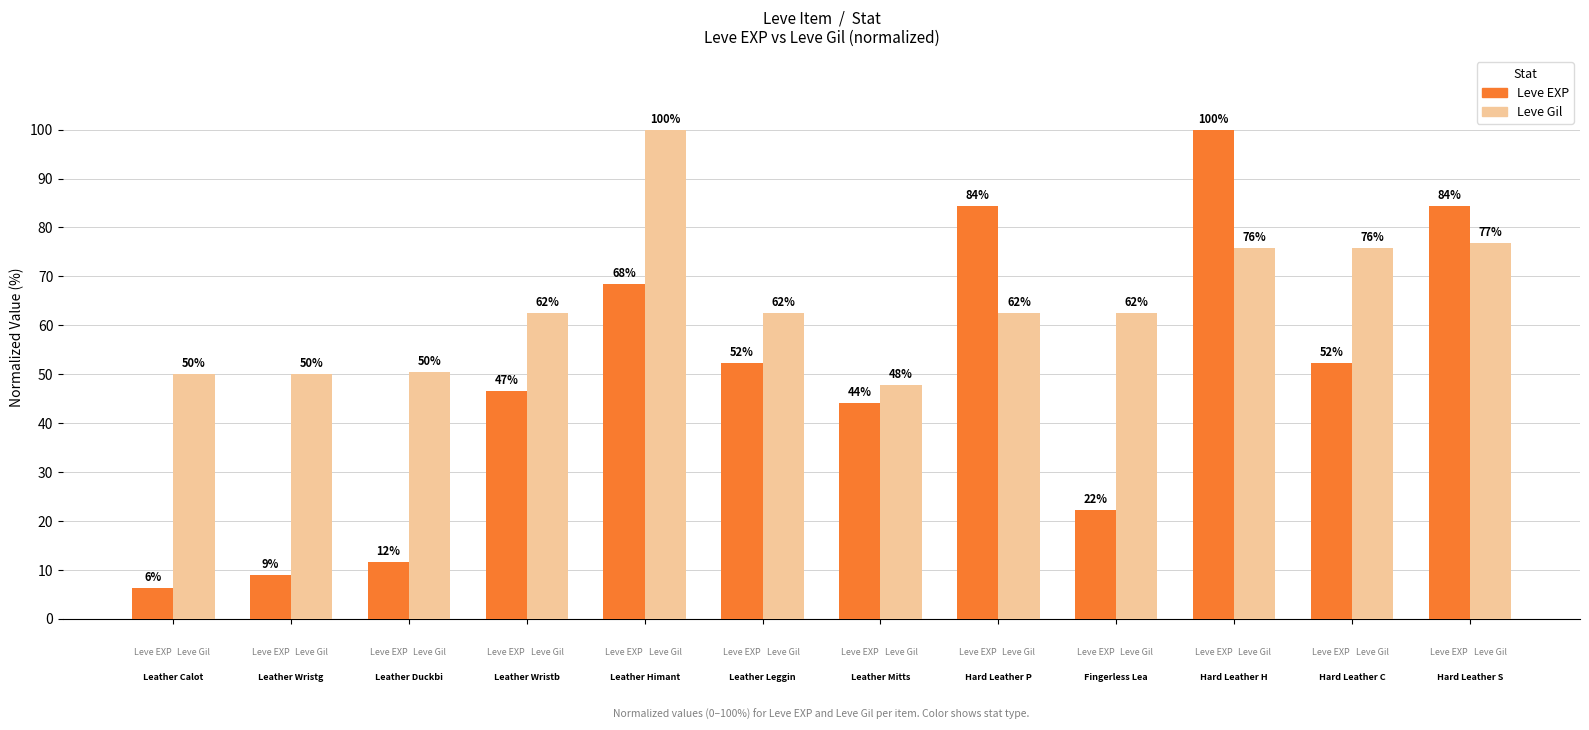

List the series in order of their overall mean, highest first.

Leve Gil, Leve EXP